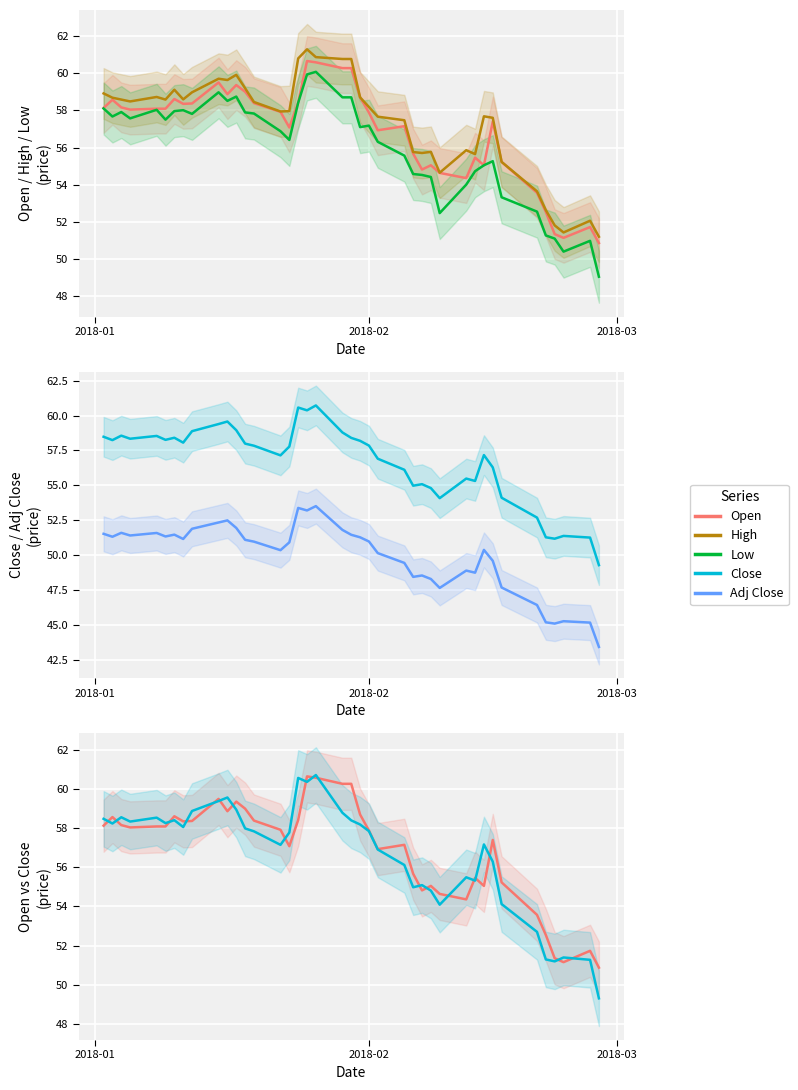

At which label does Adj Close first exceed 50?

2018-01